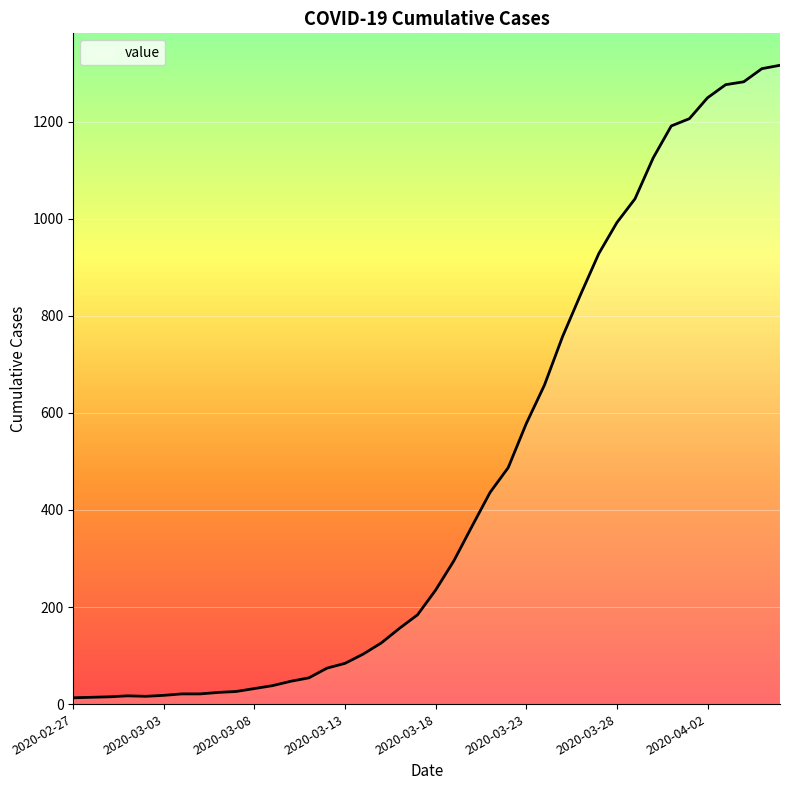

What is the difference between the maximum and minimum values?

1303